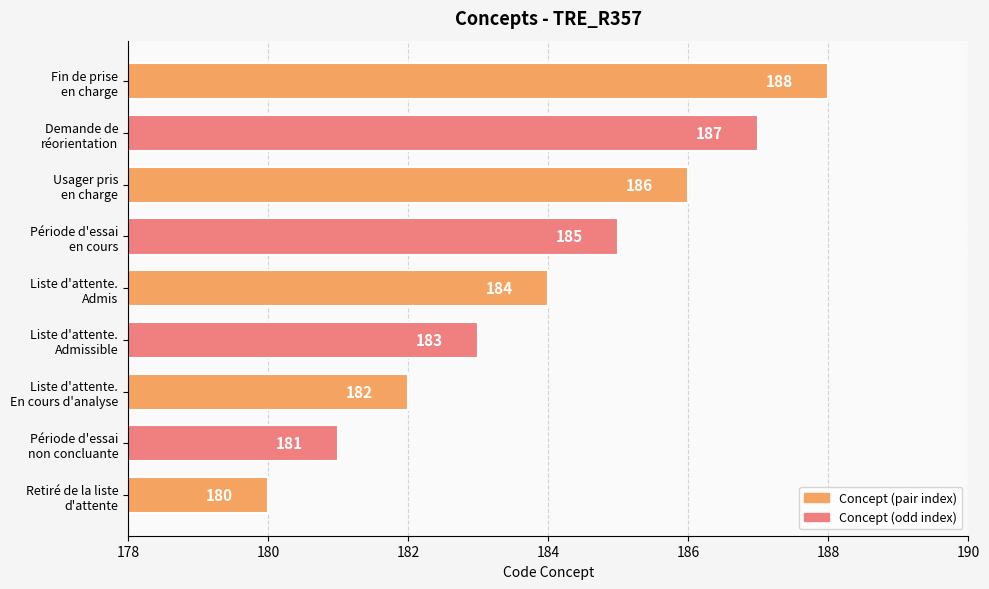

Approximately how many times larger is the value at Période d'essai
non concluante compared to Usager pris
en charge?

1.0